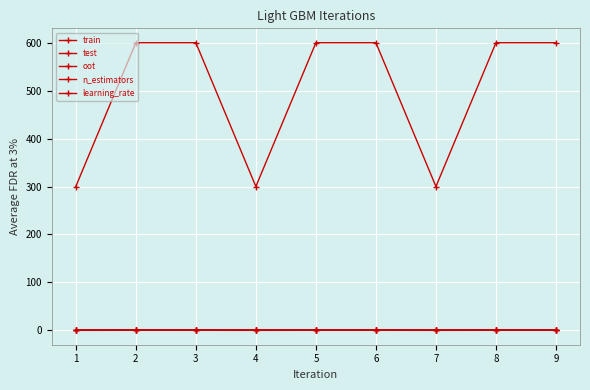

What is the average value of the train series?

0.9